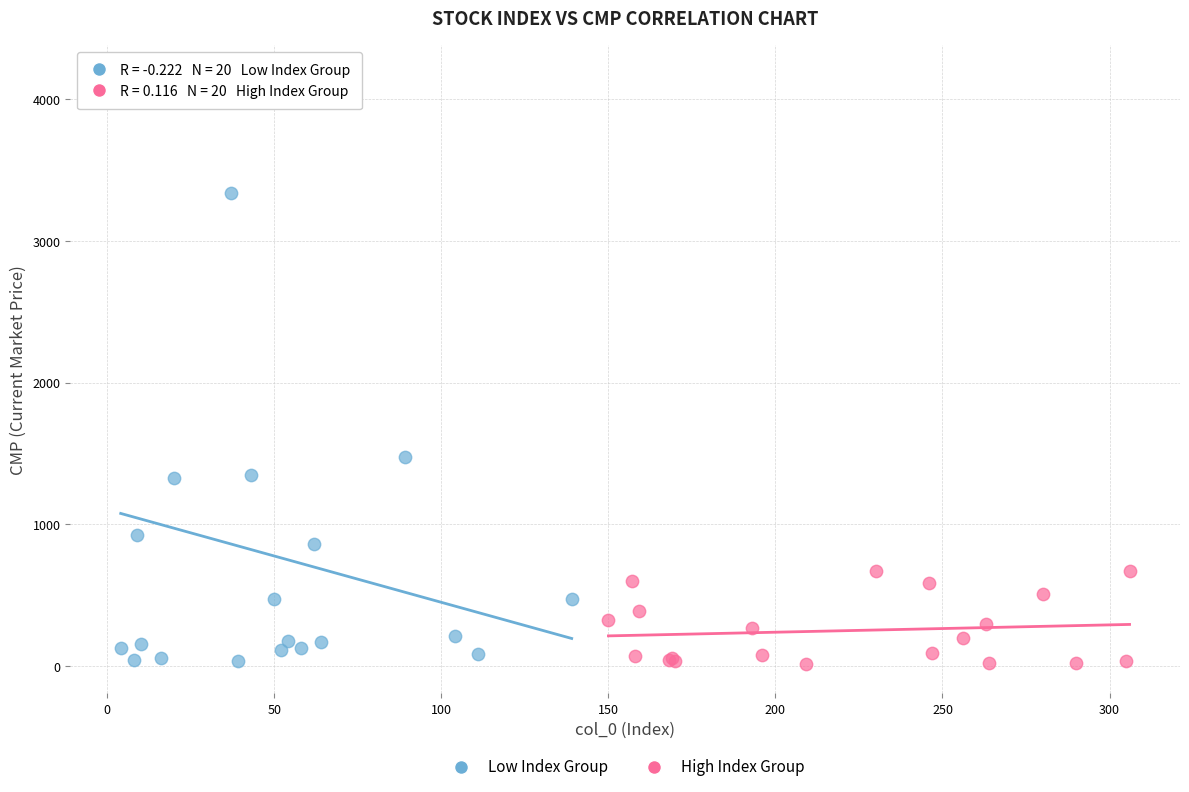

Which series reaches the maximum Y coordinate?

Low Index Group